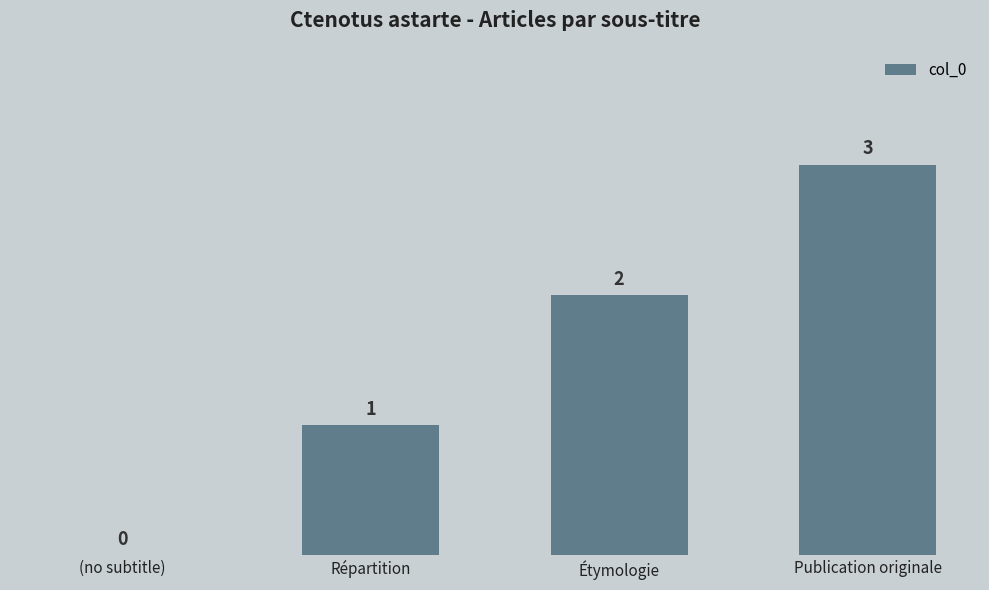

The chart shows a value of 3 at Publication originale. True or false?

True